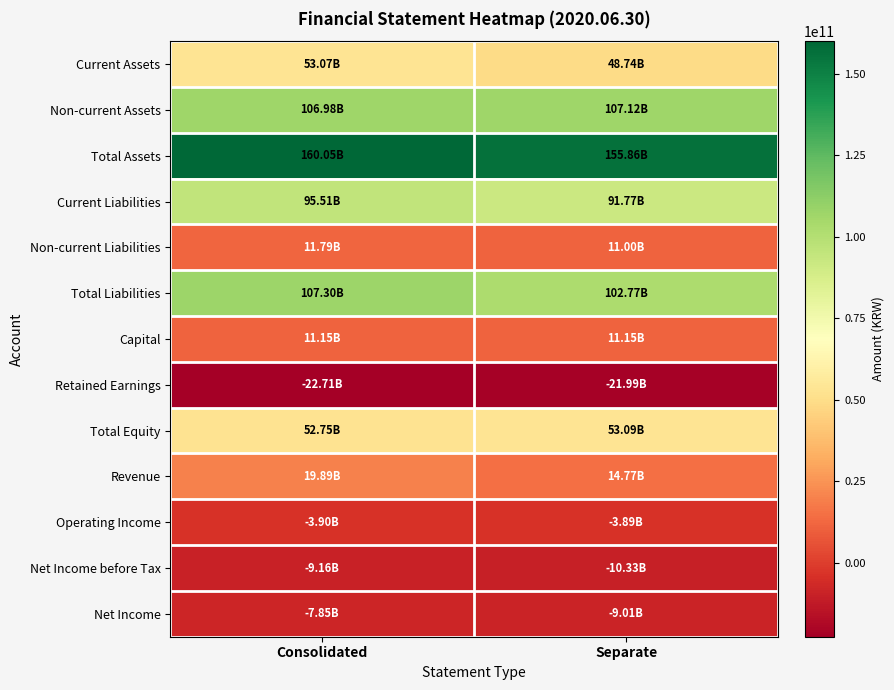

What is the greatest value displayed?

160050875579